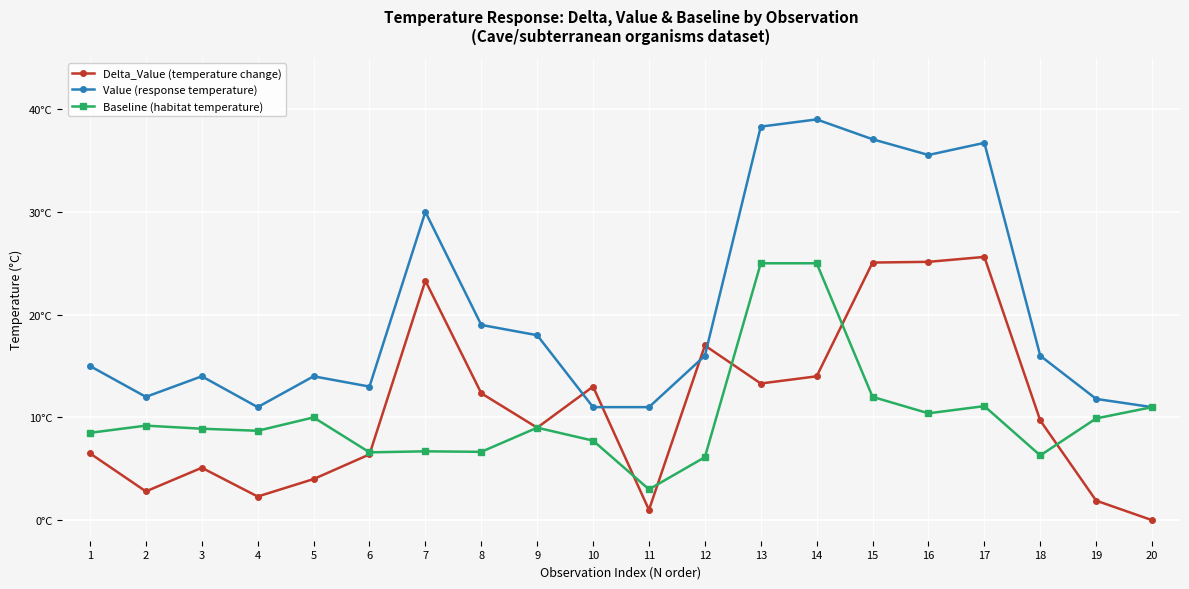

Does the chart have visible grid lines?

Yes